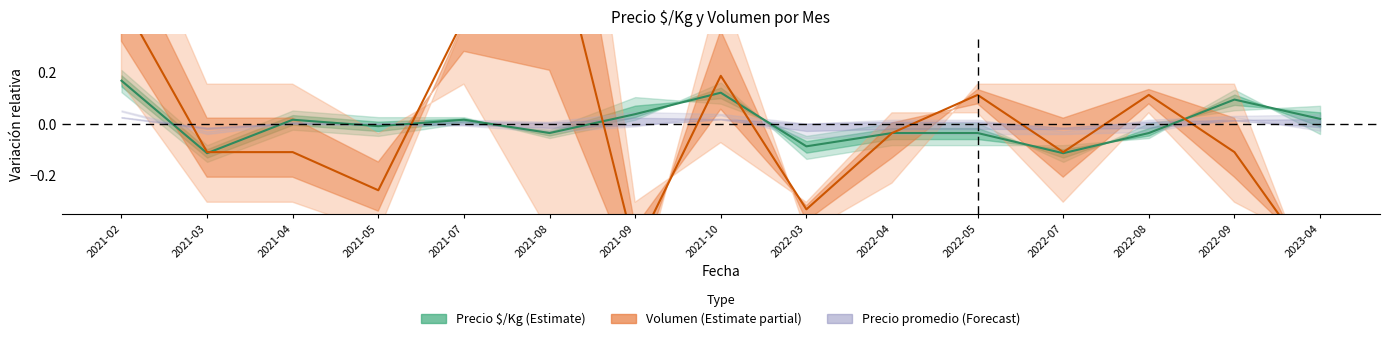

At which label does Precio $/Kg (Estimate) first exceed 0?

2021-02